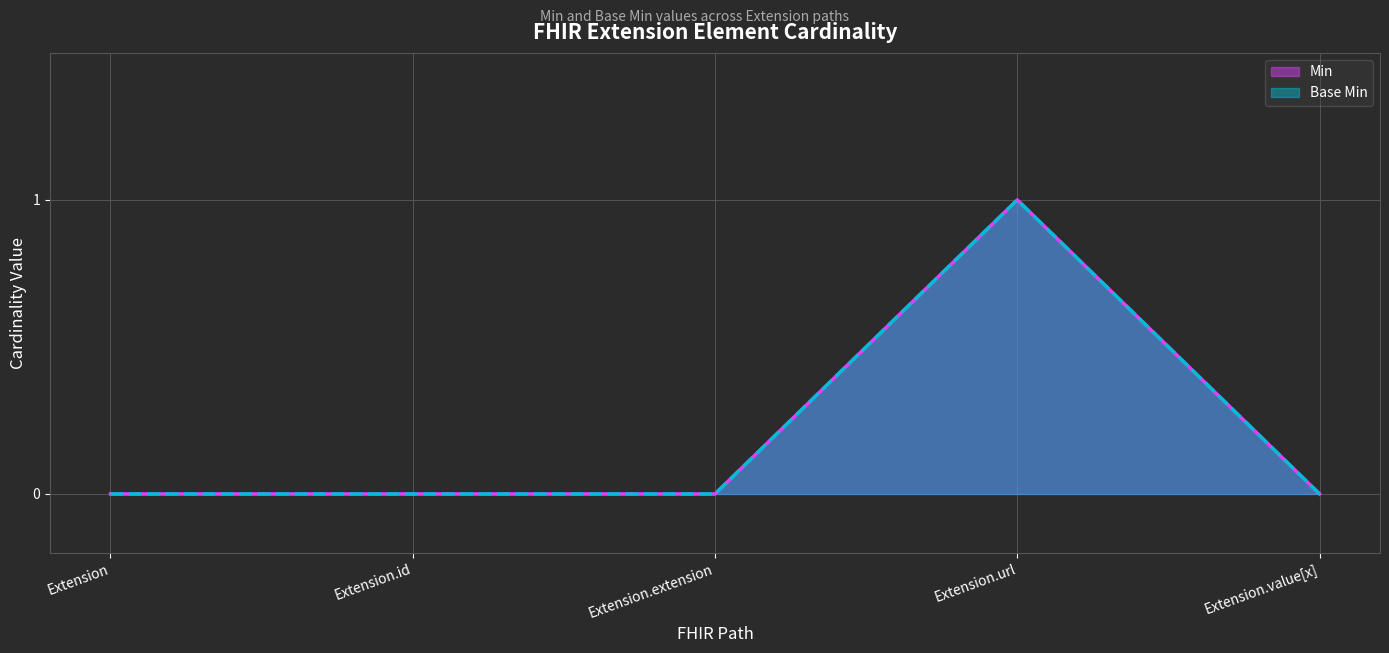

Reading right to left, list all the values displayed in this chart.

Min: 0	1	0	0	0
Base Min: 0	1	0	0	0